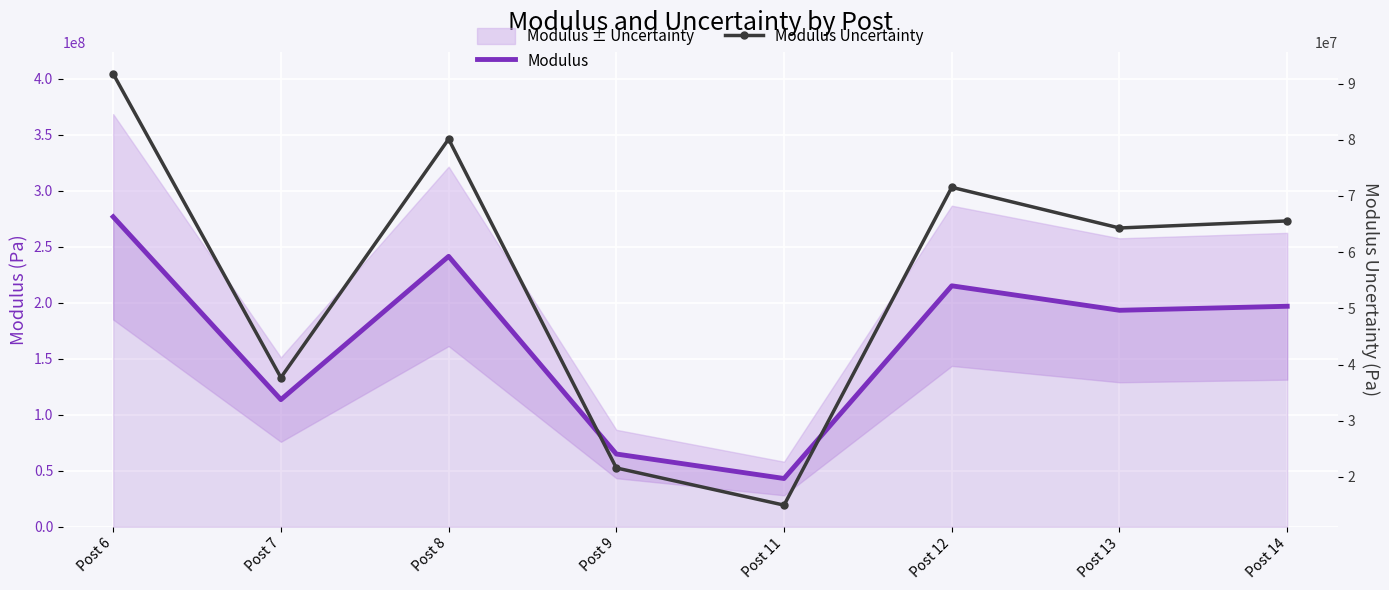

True or false: Modulus Uncertainty and Modulus intersect in this chart.

False